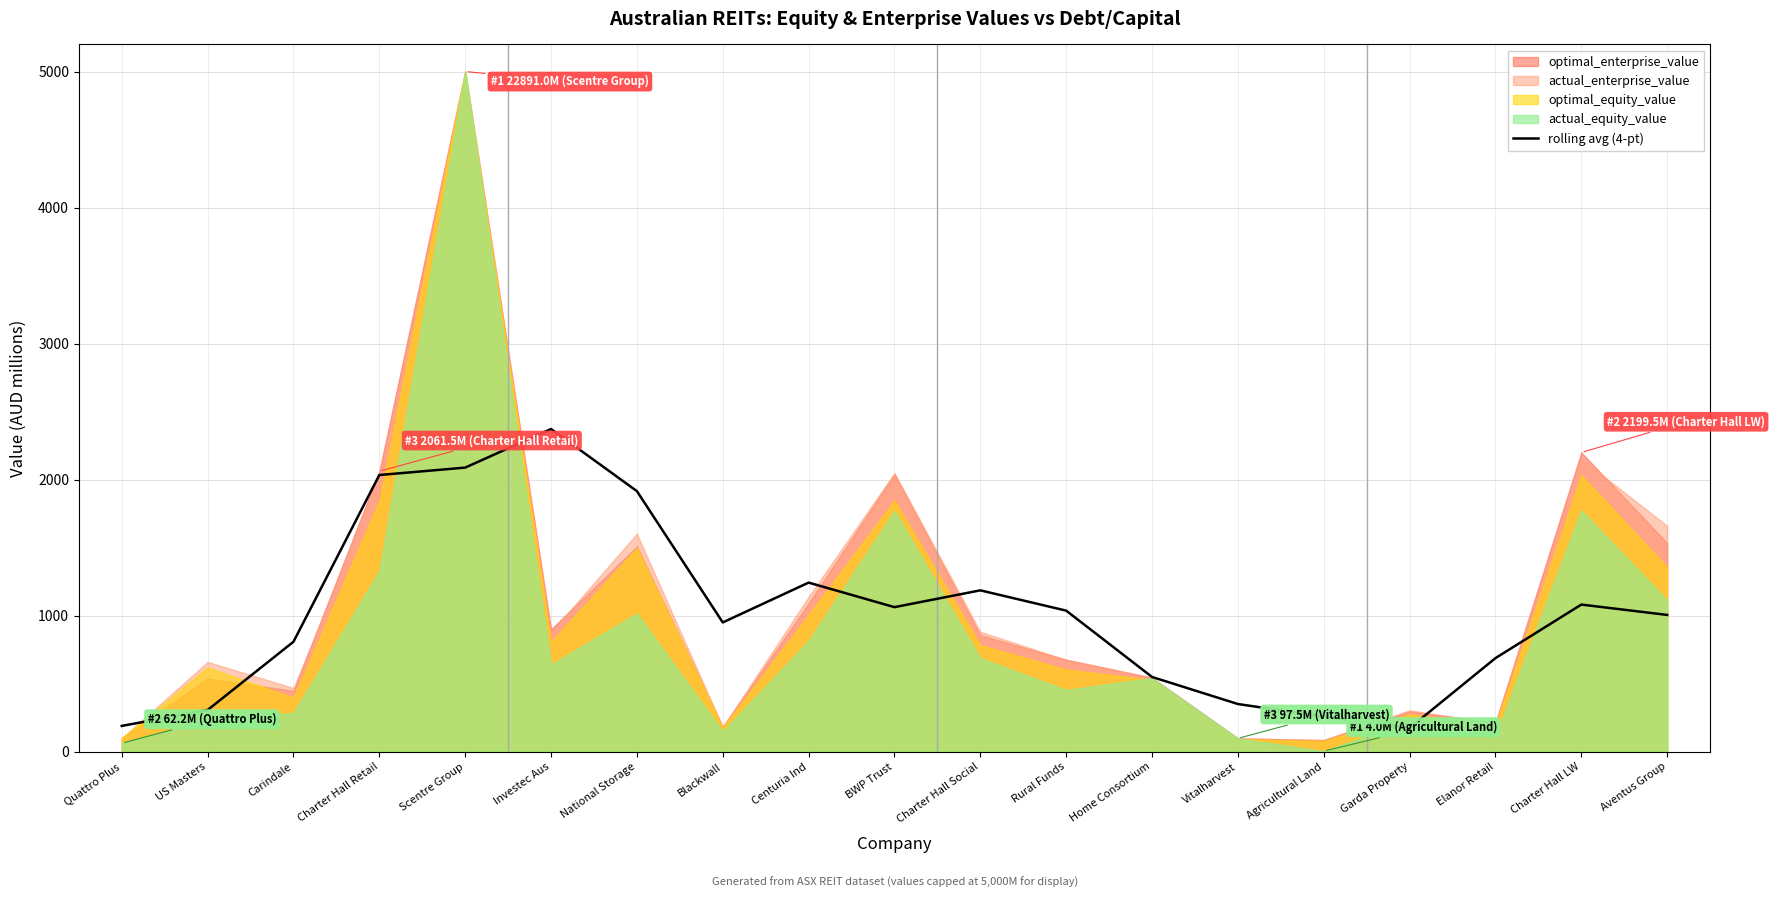

List the labels in order of value, largest first.

Investec Aus, Scentre Group, Charter Hall Retail, National Storage, Centuria Ind, Charter Hall Social, Charter Hall LW, BWP Trust, Rural Funds, Aventus Group, Blackwall, Carindale, Elanor Retail, Home Consortium, Vitalharvest, US Masters, Agricultural Land, Quattro Plus, Garda Property